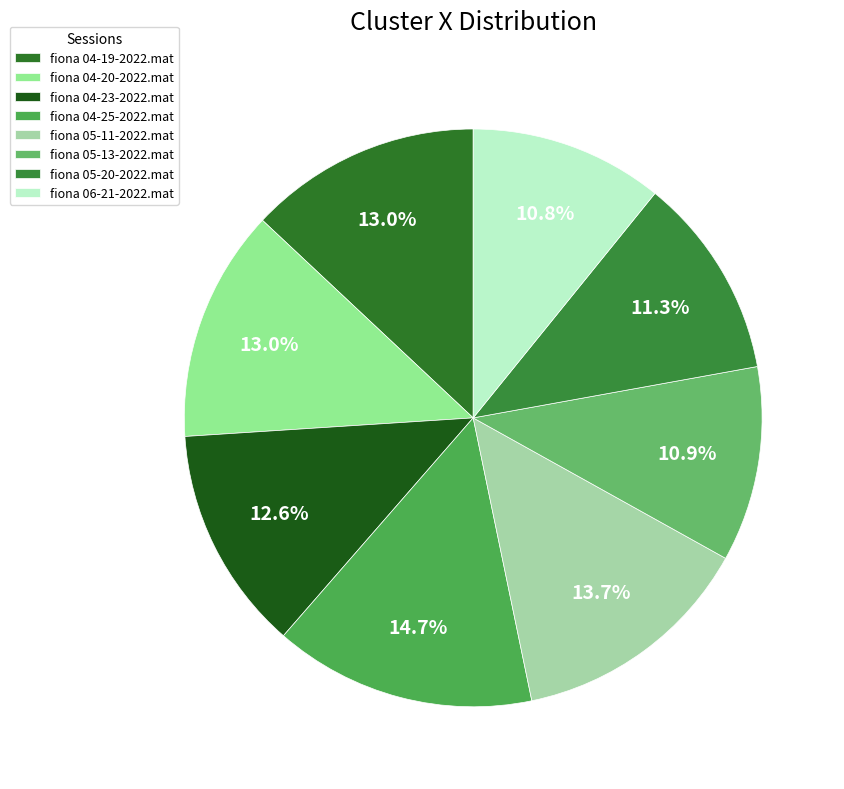

Combined, do fiona 04-25-2022.mat and fiona 04-20-2022.mat account for over 50%?

No